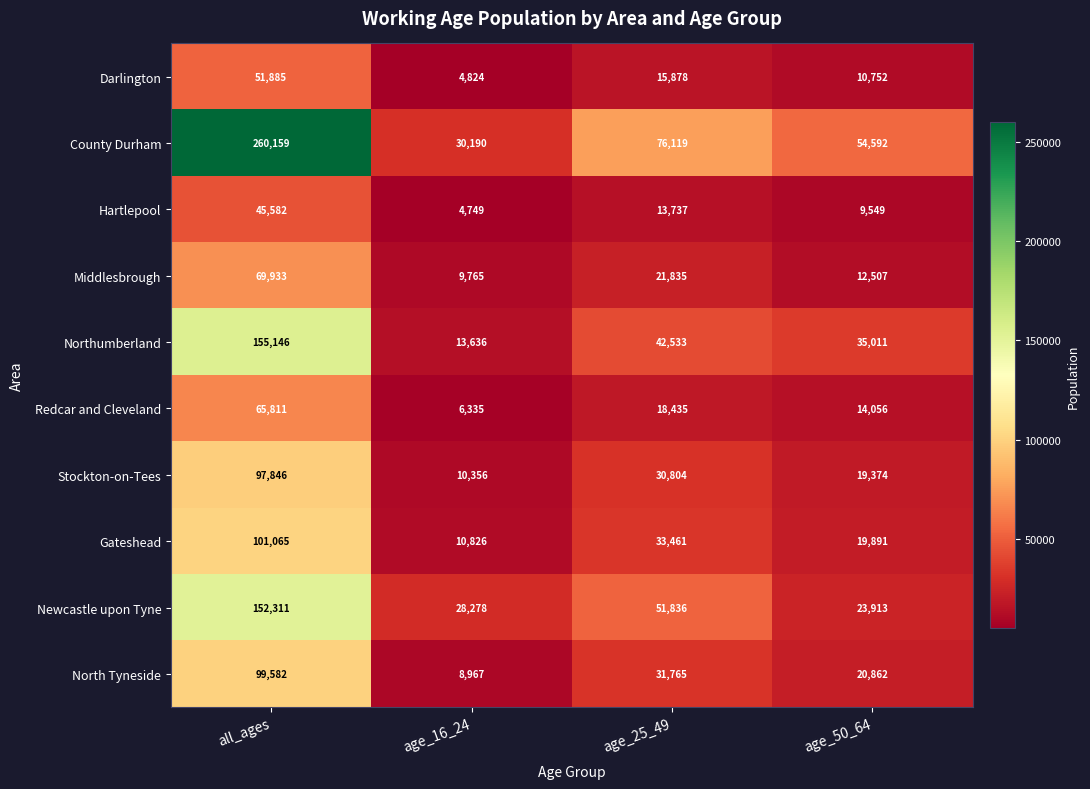

List the series in order of their peak value, lowest first.

Hartlepool, Darlington, Redcar and Cleveland, Middlesbrough, Stockton-on-Tees, North Tyneside, Gateshead, Newcastle upon Tyne, Northumberland, County Durham